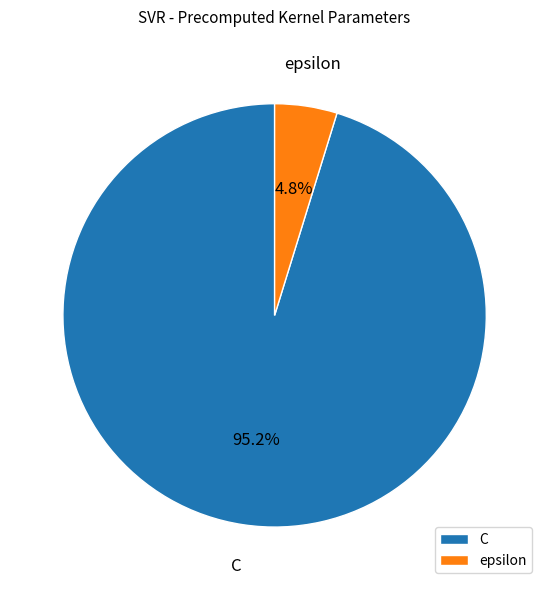

How many segments does this pie chart have?

2